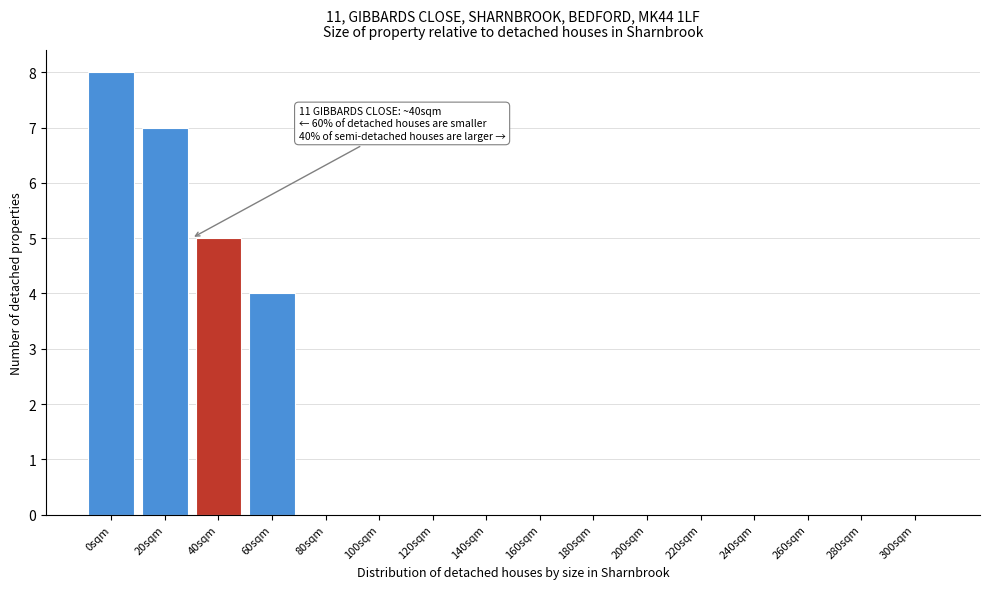

Reading left to right, transcribe all the data shown in this chart.

0sqm=8	20sqm=7	40sqm=5	60sqm=4	80sqm=0	100sqm=0	120sqm=0	140sqm=0	160sqm=0	180sqm=0	200sqm=0	220sqm=0	240sqm=0	260sqm=0	280sqm=0	300sqm=0